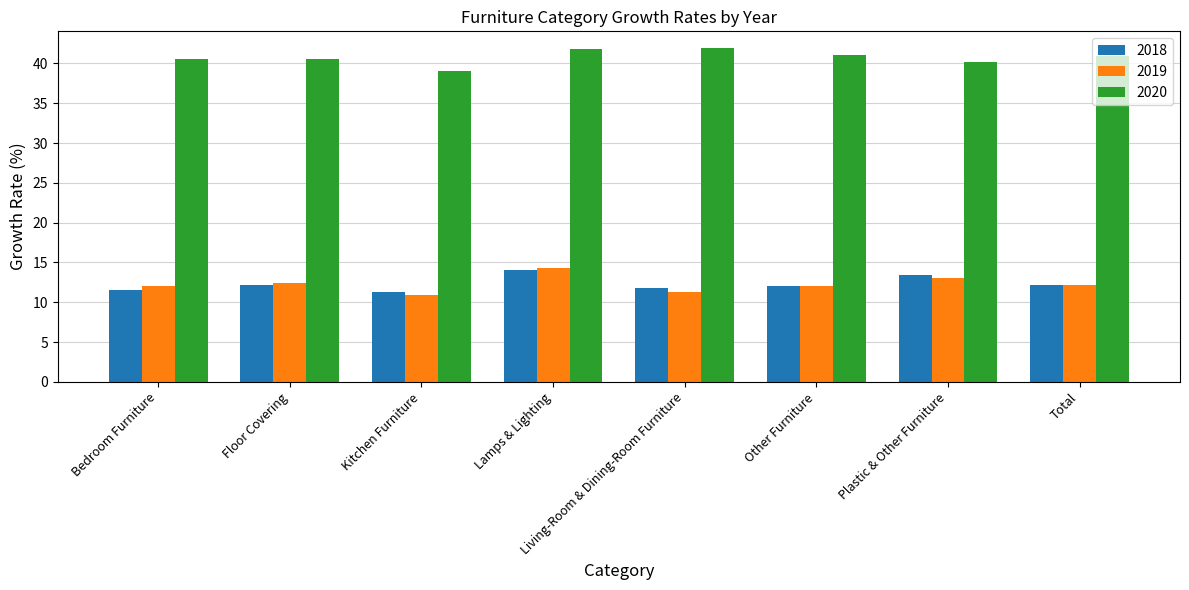

What is the approximate value of 2018 at Plastic & Other Furniture?

13.5